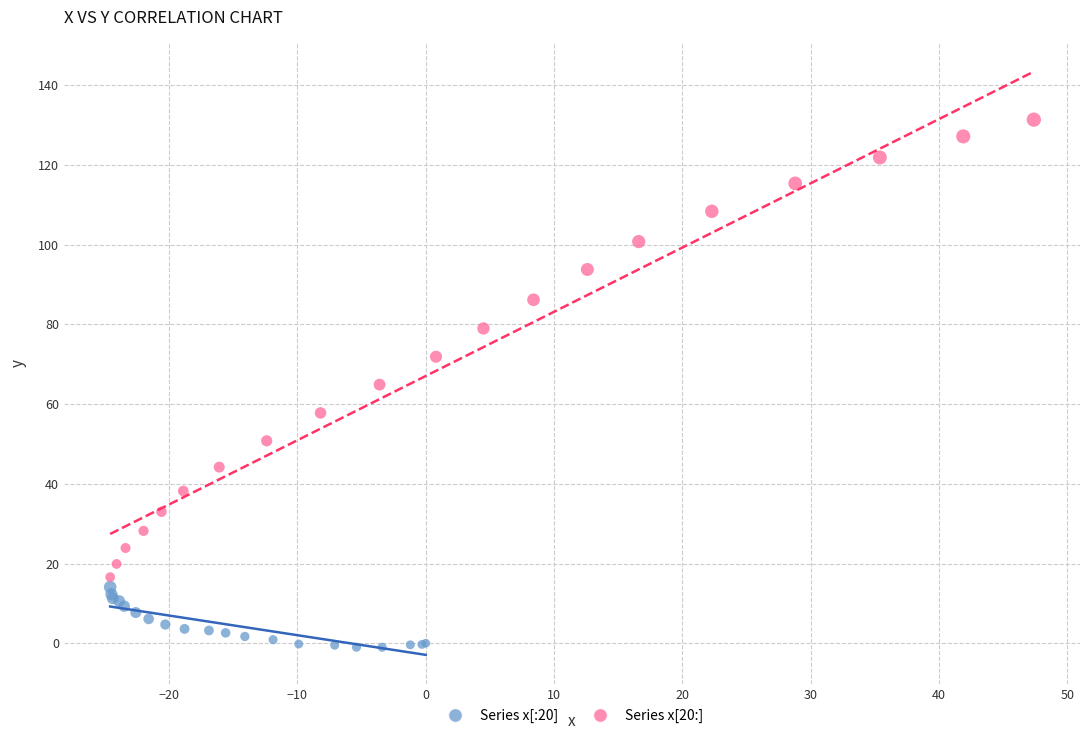

Which series contains the highest Y value?

Series x[20:]